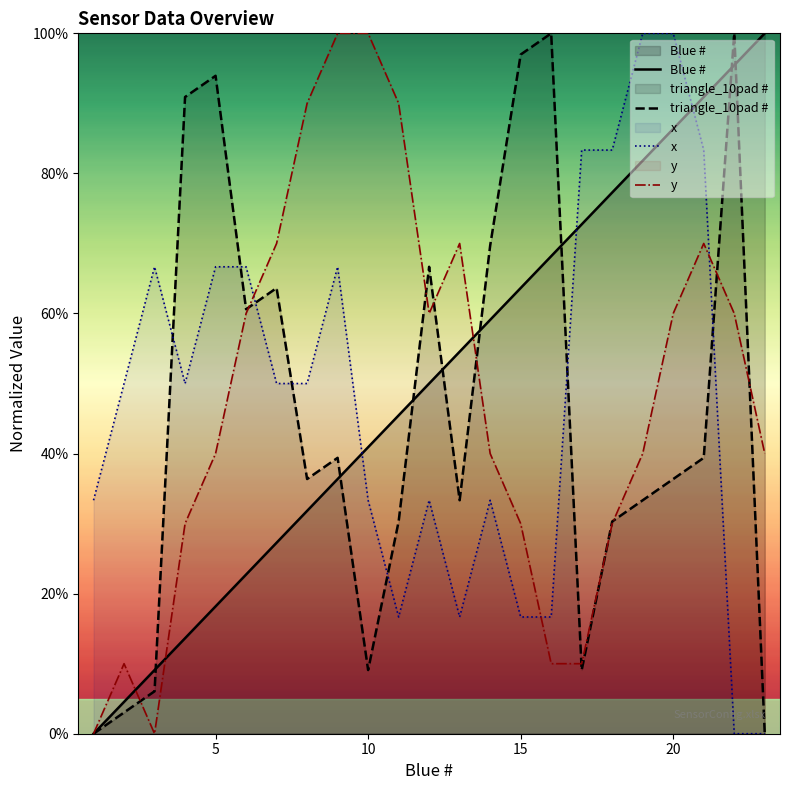

What is the maximum value shown in the chart?

100.0